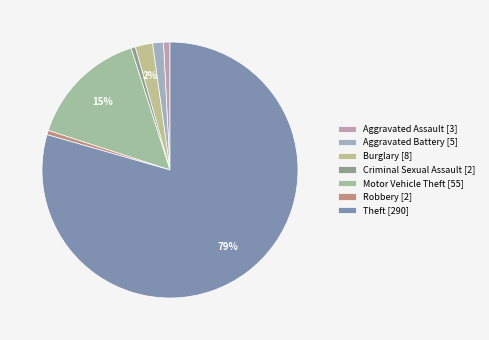

Is there any slice that represents more than half of the pie?

Yes